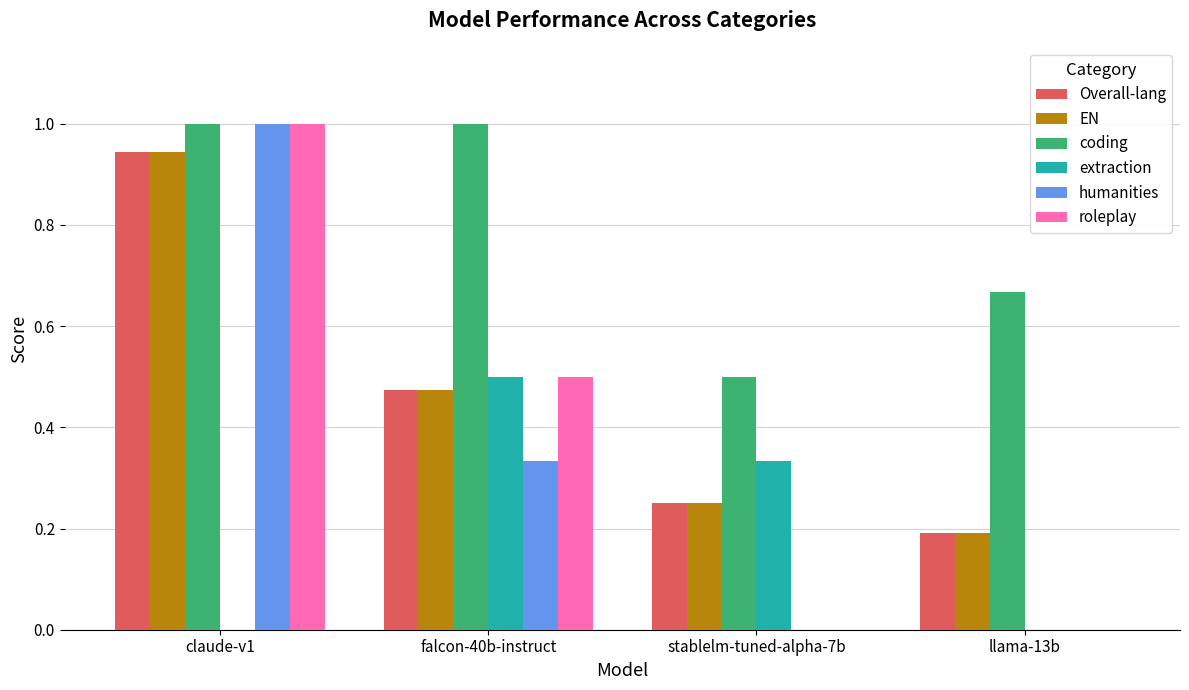

What is the sum of all extraction values?

0.8